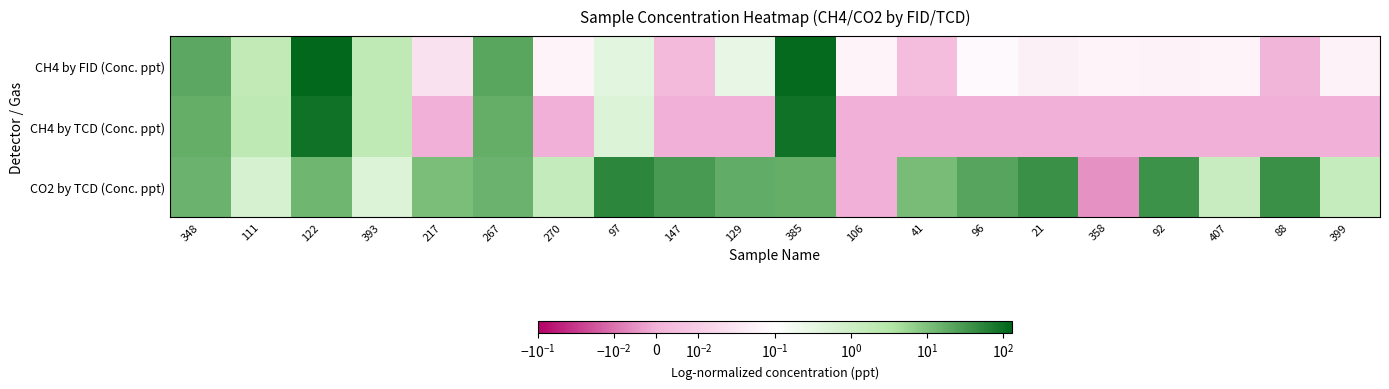

Which series has the largest total across all categories?

CO2 by TCD (Conc. ppt)